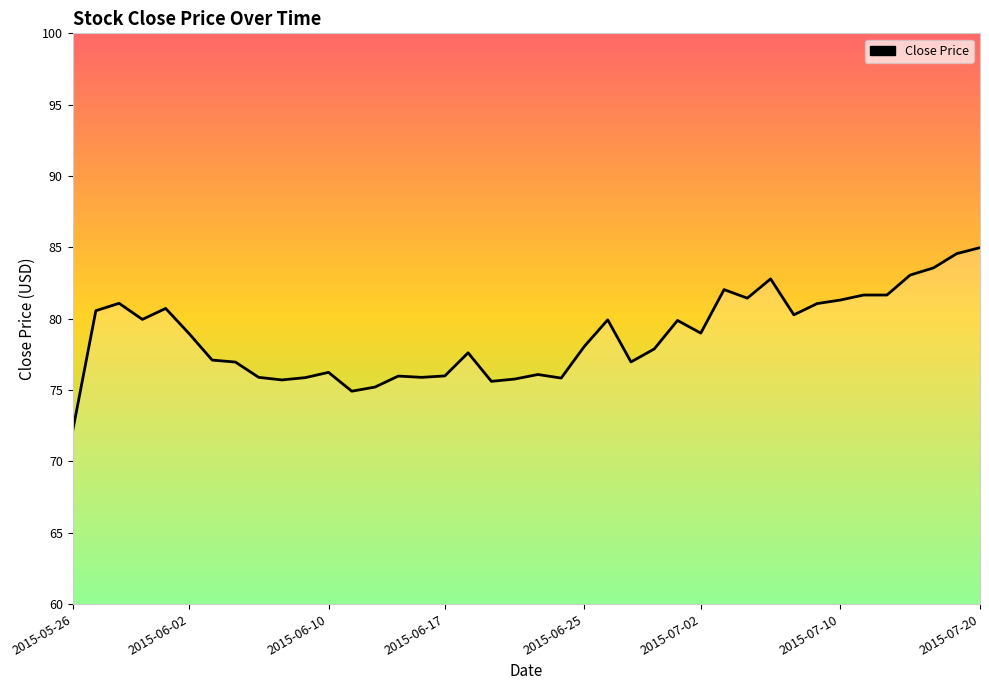

What is the greatest value displayed?

85.0